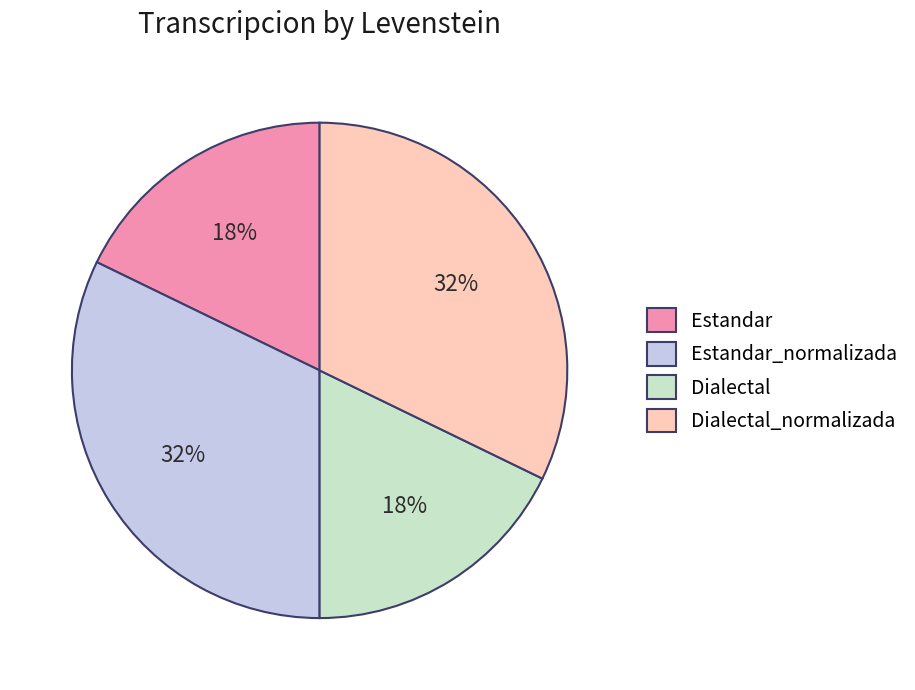

How many segments does this pie chart have?

4